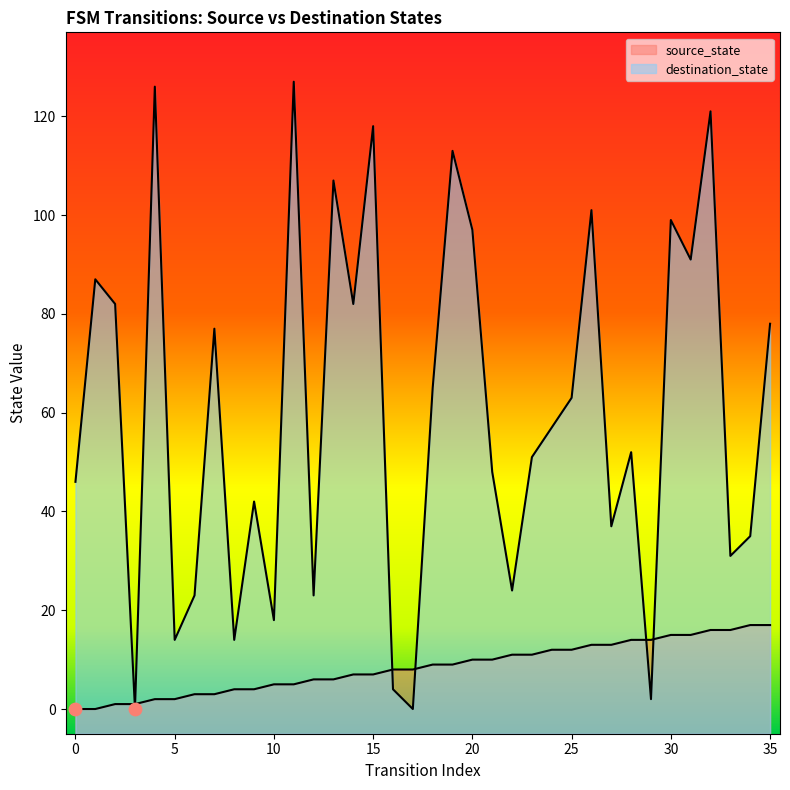

Which series contains the lowest Y value?

source_state